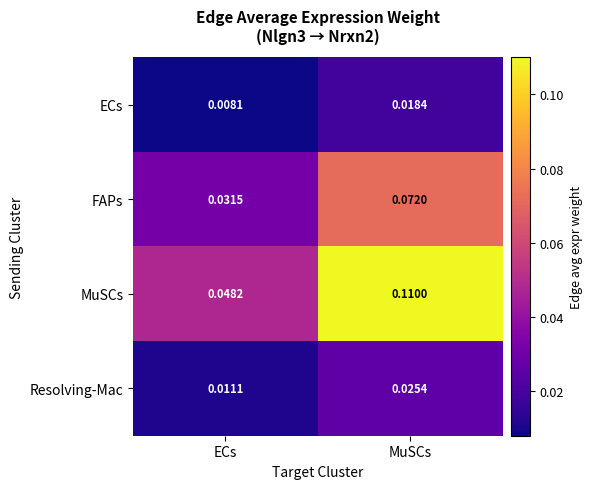

At which label is Resolving-Mac closest to 0?

ECs